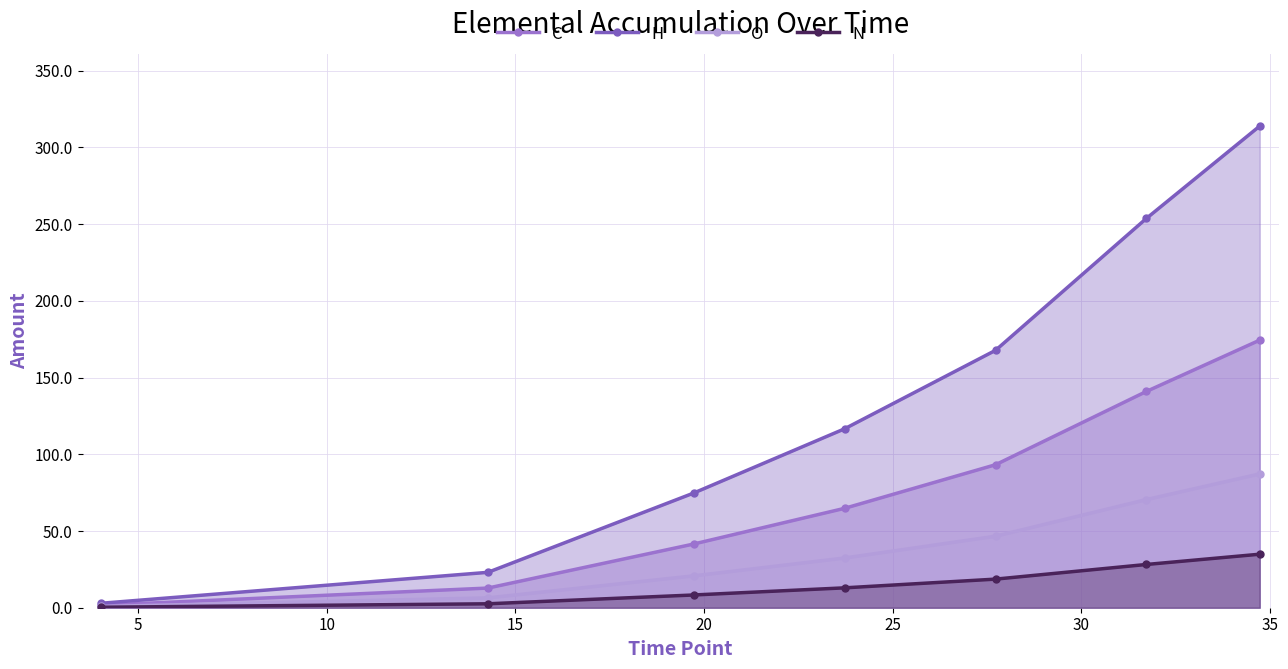

What is the sum of all C values?

529.3